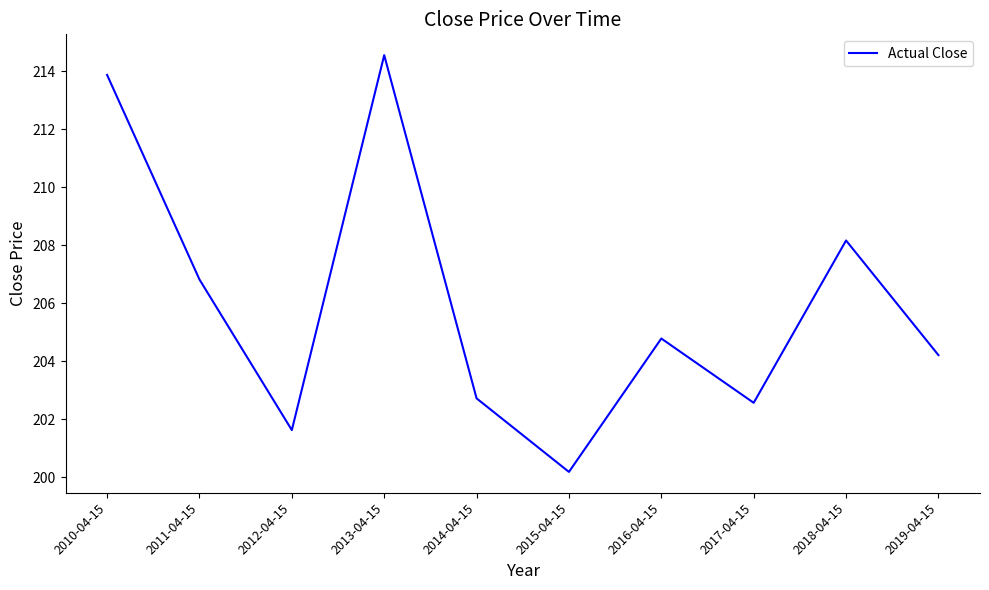

Read the value at 2011-04-15.

206.8